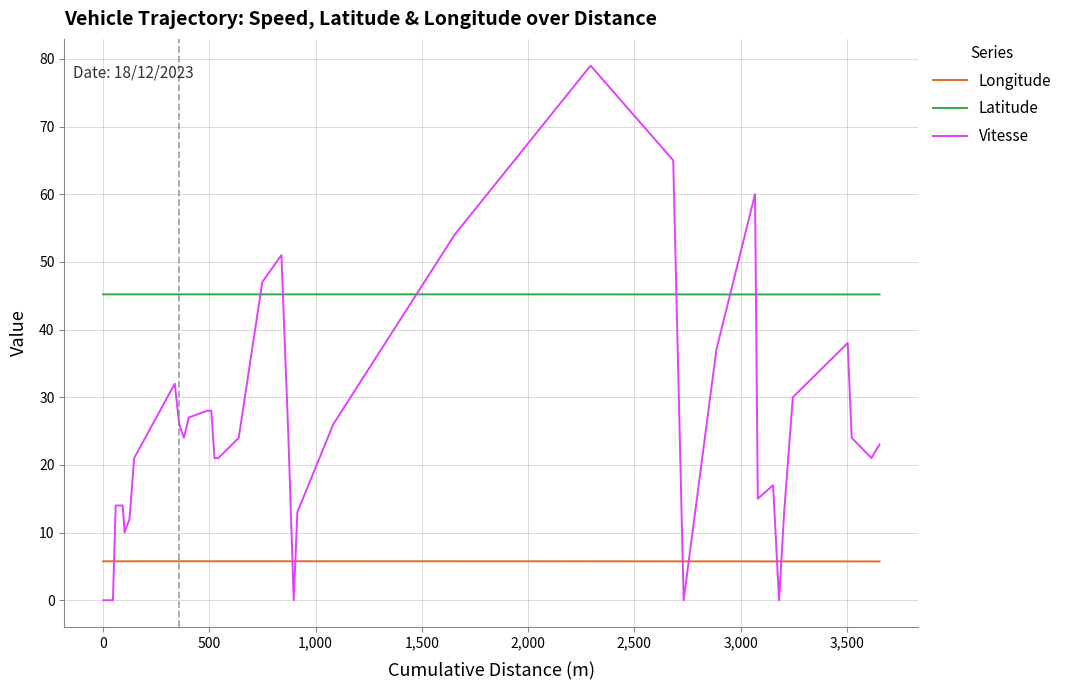

Reading left to right, what are all the values shown in this chart?

Longitude: 5.8	5.8	5.8	5.8	5.8	5.8	5.8	5.8	5.8	5.8	5.8	5.8	5.8	5.8	5.8	5.8	5.8	5.8	5.8	5.8	5.8	5.8	5.8	5.8	5.8	5.8	5.7	5.7	5.7	5.7	5.7	5.7	5.7	5.7	5.7	5.7	5.7	5.7	5.7	5.7
Latitude: 45.2	45.2	45.2	45.2	45.2	45.2	45.2	45.2	45.2	45.2	45.2	45.2	45.2	45.2	45.2	45.2	45.2	45.2	45.2	45.2	45.2	45.2	45.2	45.2	45.2	45.2	45.2	45.2	45.2	45.2	45.2	45.2	45.2	45.2	45.2	45.2	45.2	45.2	45.2	45.2
Vitesse: 0.0	0.0	0.0	0.0	14.0	14.0	10.0	12.0	21.0	32.0	26.0	24.0	27.0	28.0	28.0	21.0	21.0	24.0	47.0	51.0	24.0	0.0	13.0	26.0	54.0	79.0	65.0	0.0	37.0	60.0	15.0	17.0	0.0	13.0	30.0	38.0	24.0	21.0	22.0	23.0